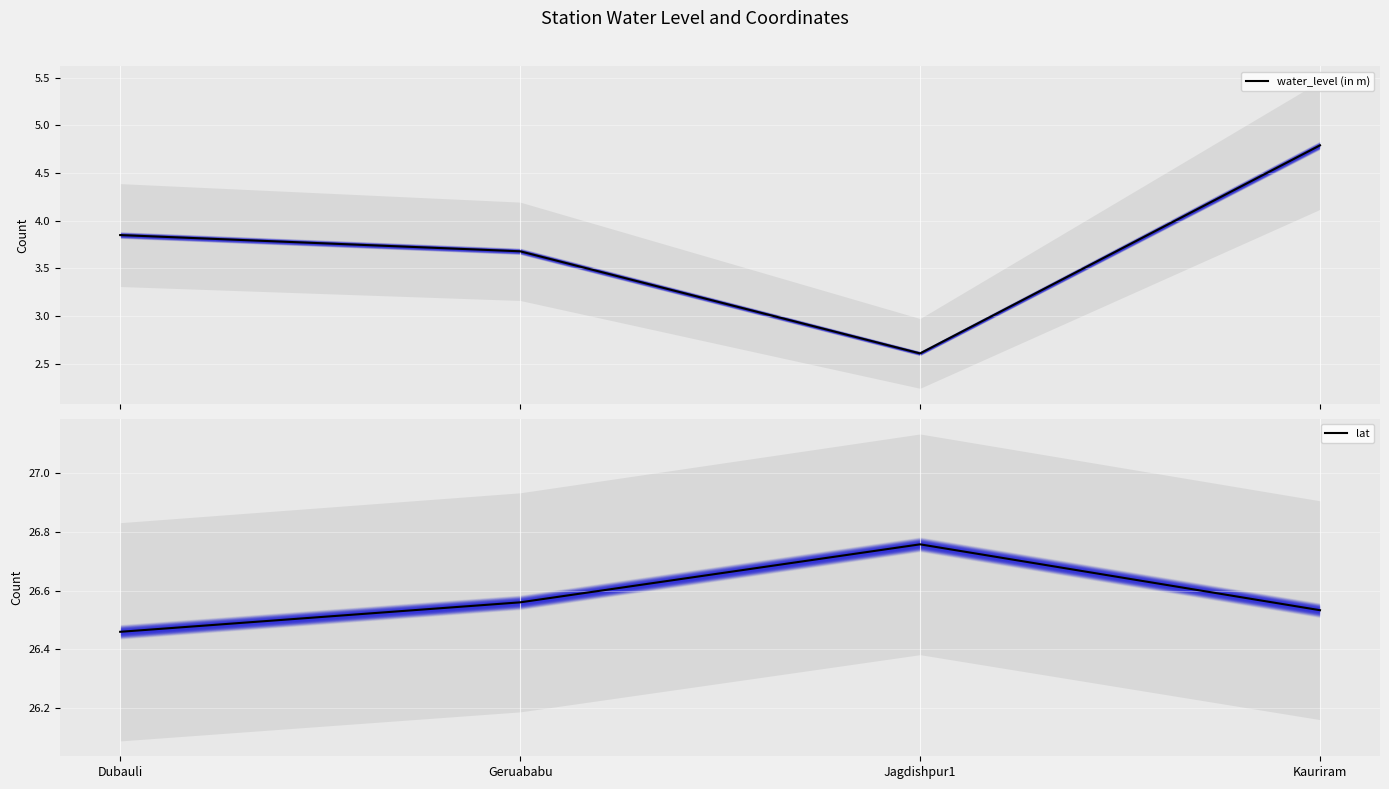

Which series has the largest range (max minus min)?

water_level (in m)